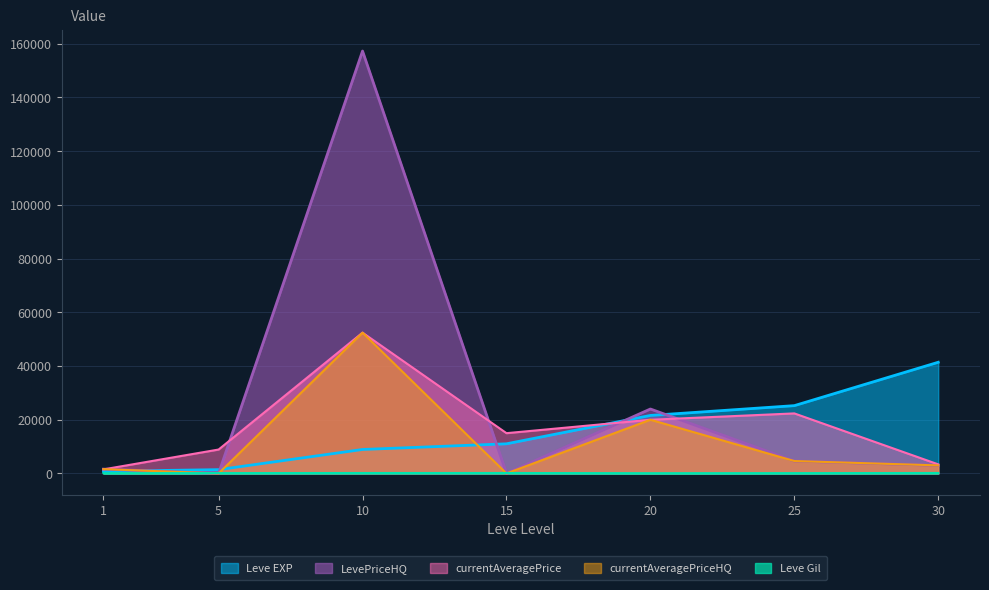

What is the spread (max minus min) of values at 5?

8908.3